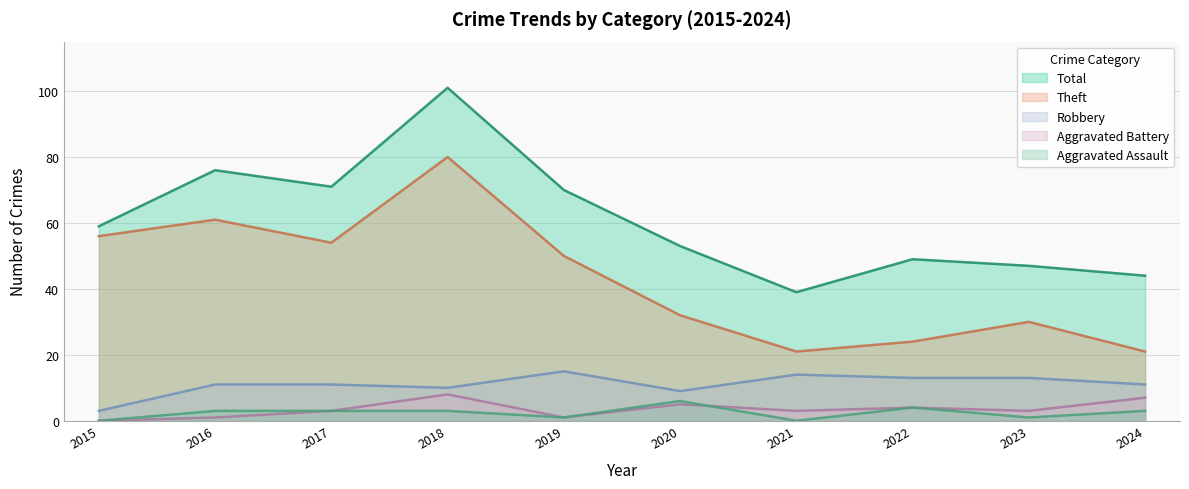

True or false: Theft and Aggravated Battery intersect in this chart.

False